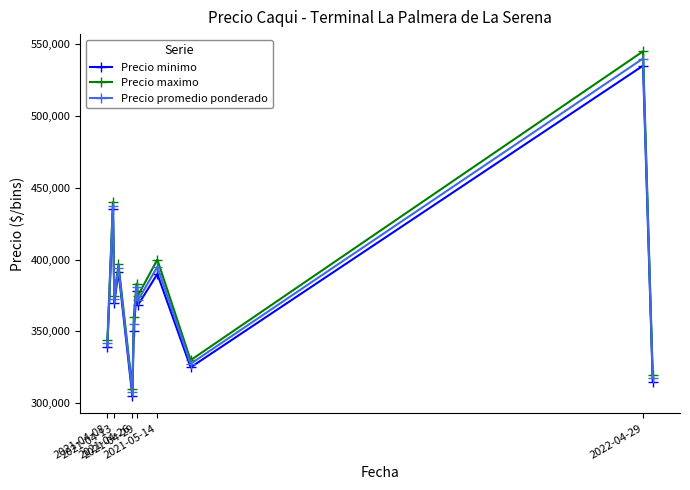

What is the highest value of the Precio maximo series?

545000.0